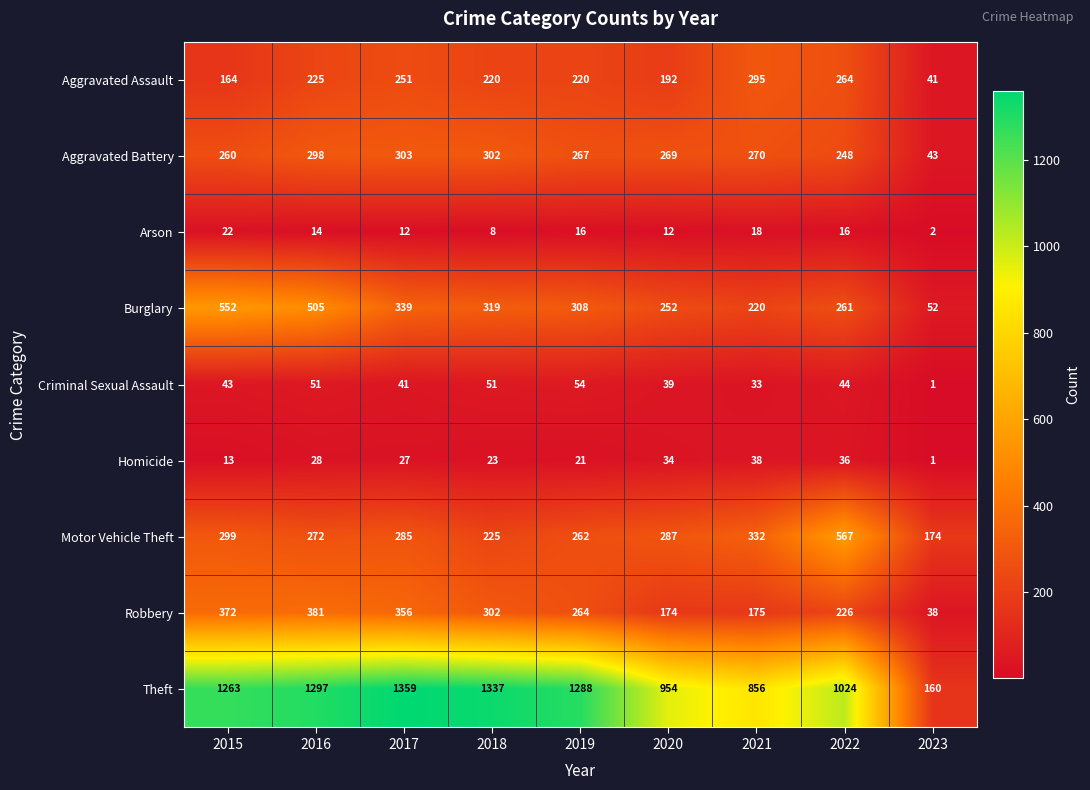

True or false: Aggravated Assault has a value of 220 at 2019.

True